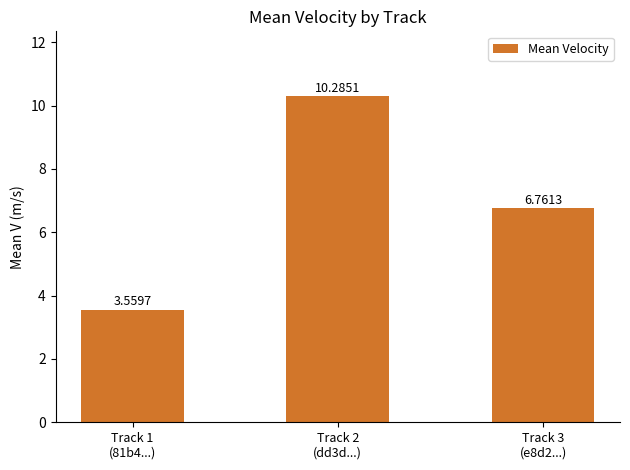

What is the sum of all values?

20.6